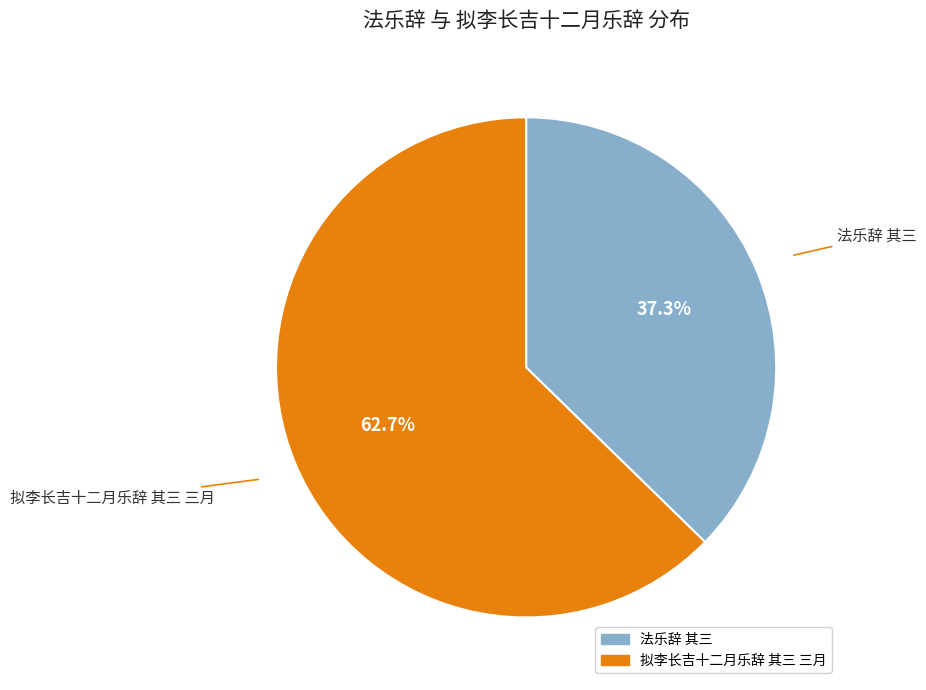

Which category has the biggest portion of the pie?

拟李长吉十二月乐辞 其三 三月